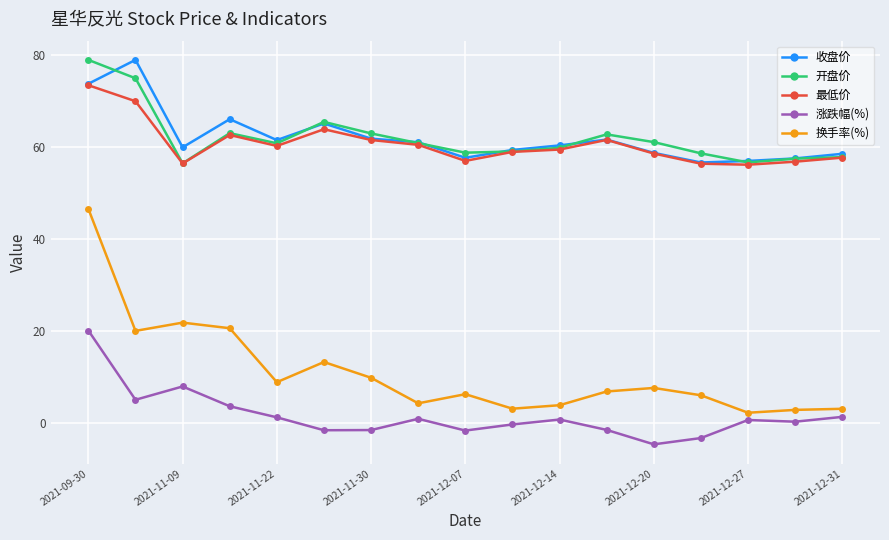

Which series has the widest spread of values?

换手率(%)